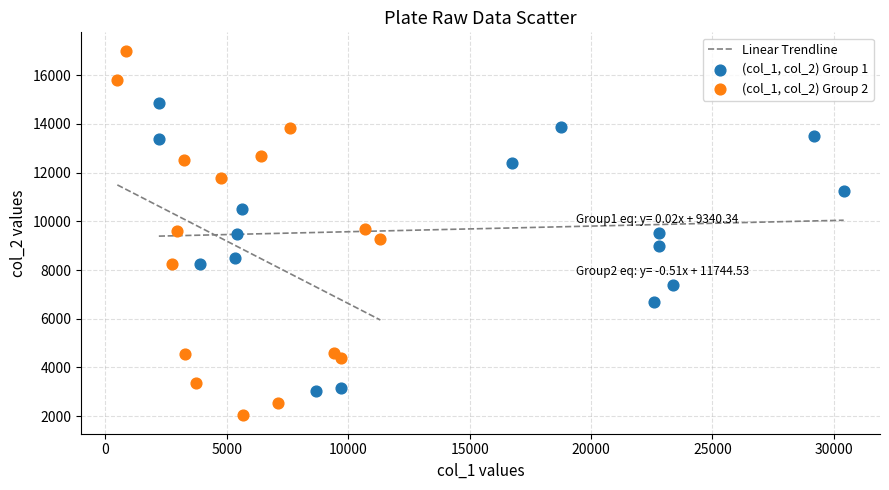

Which series reaches the minimum Y coordinate?

(col_1, col_2) Group 2